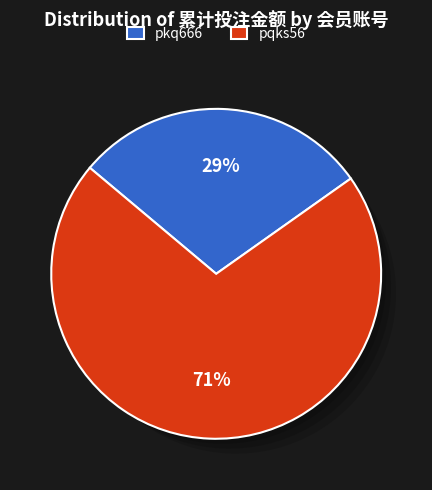

Is there a majority slice in this chart?

Yes